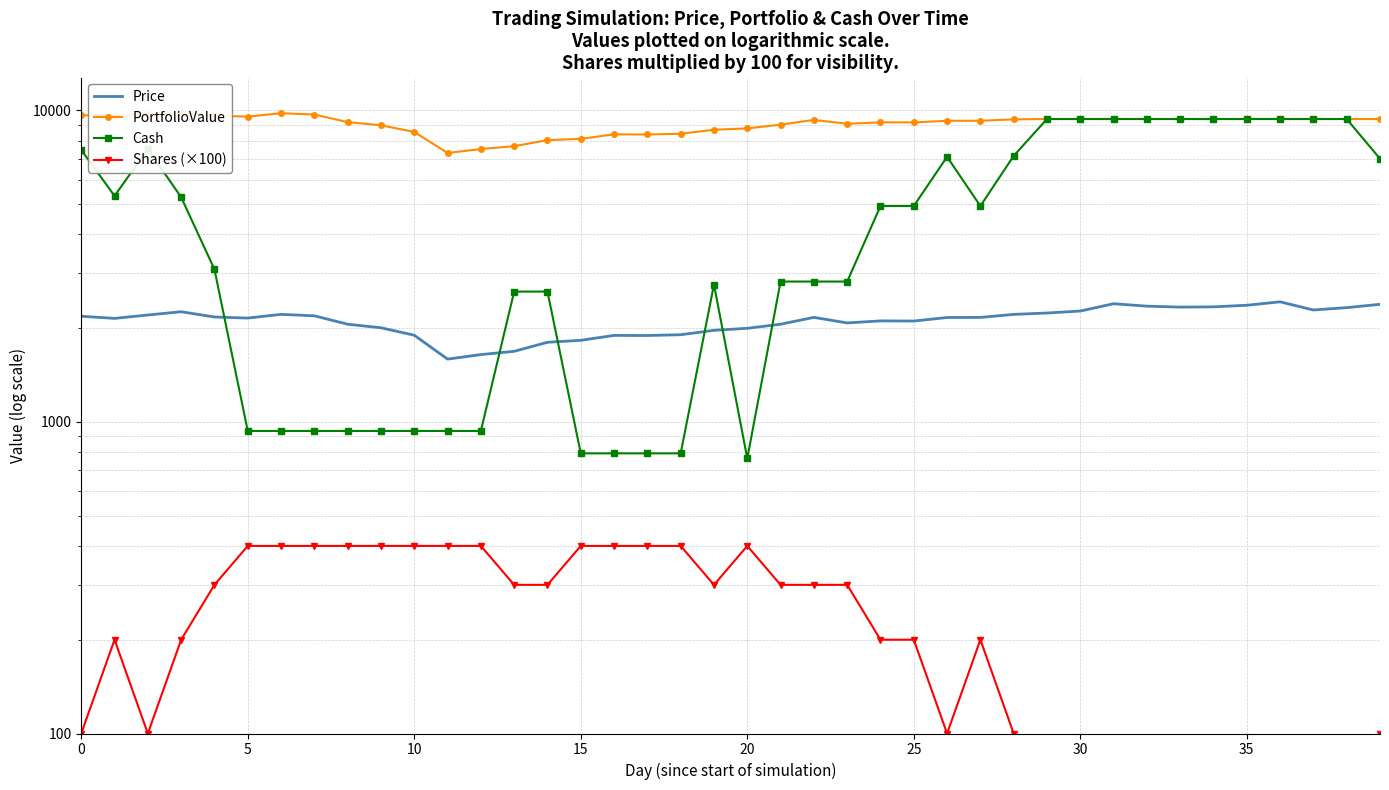

What is the difference between the maximum and minimum values in the Shares (×100) series?

350.0